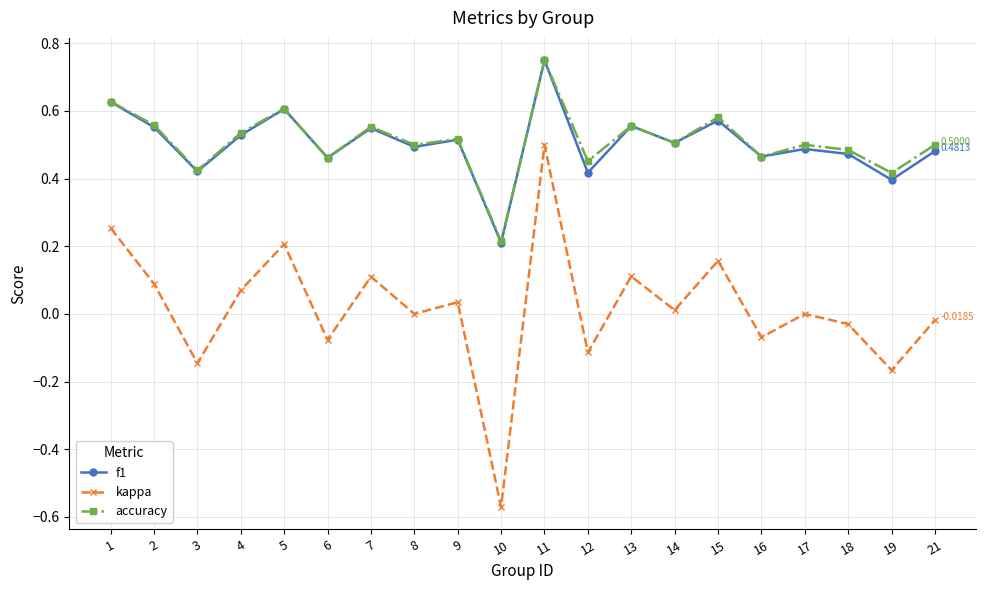

How many series are shown in this chart?

3